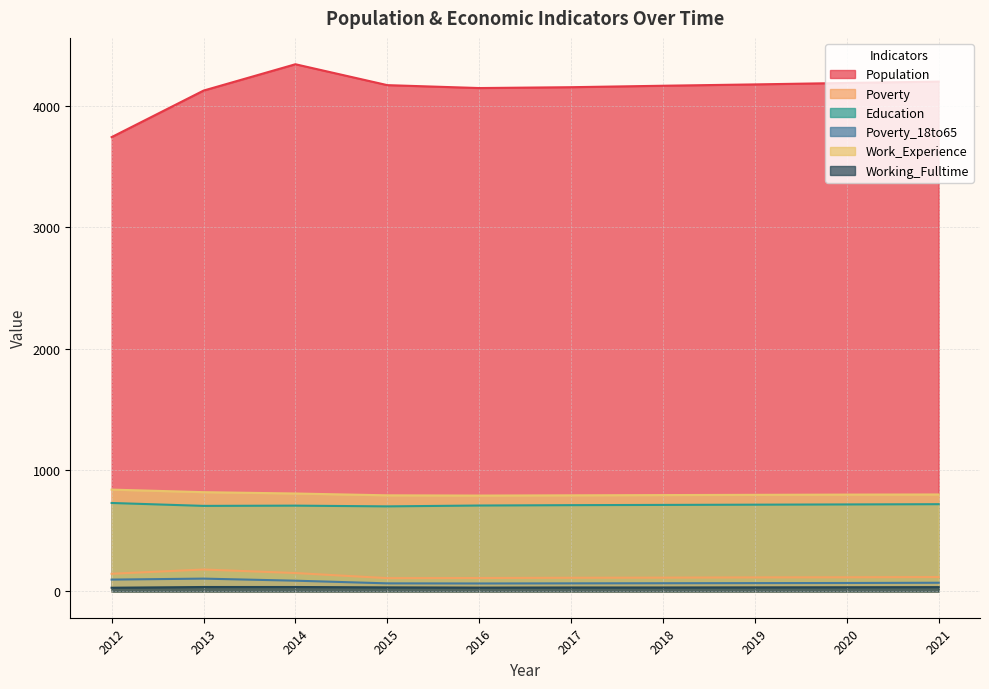

Is the value of Work_Experience at 2012 greater than the value of Poverty at 2017?

Yes